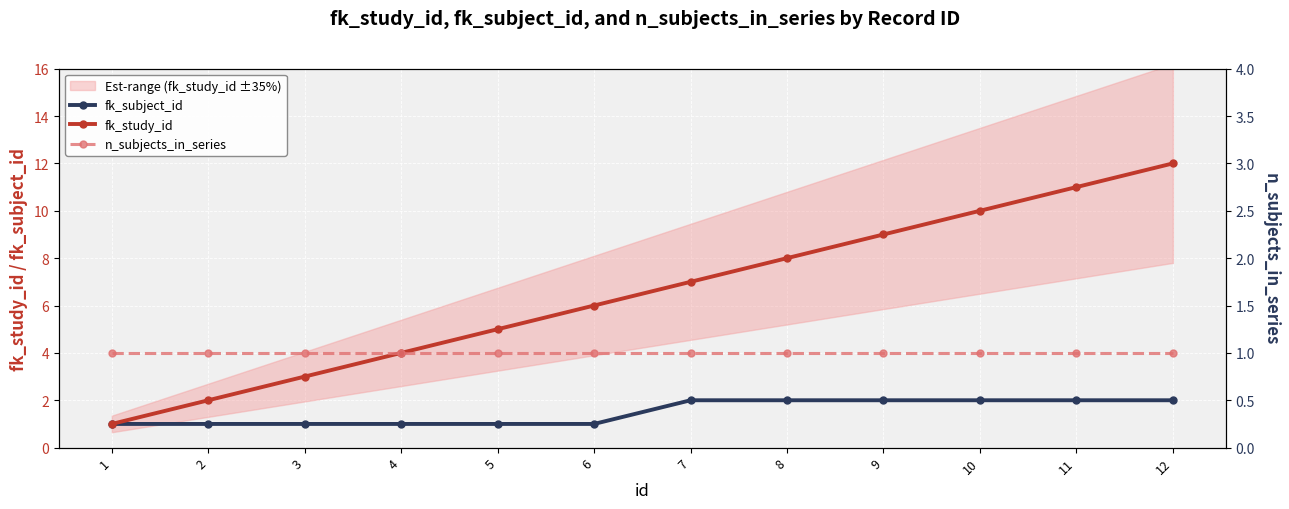

True or false: fk_study_id has a value of 15 at 9.

False